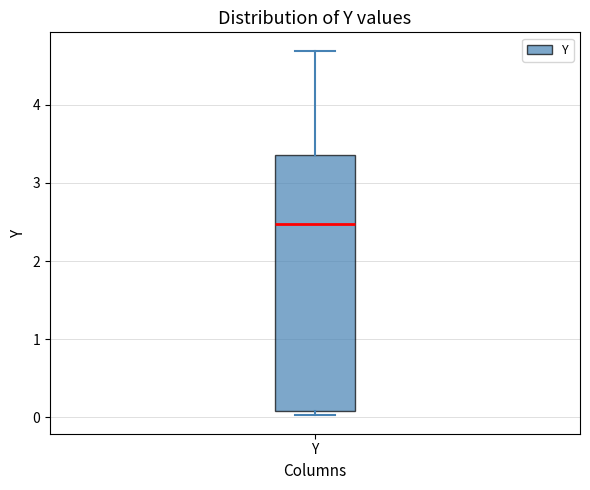

Transcribe this box plot: give where the median line is, the range the box spans, and where the two whiskers end, as read against the y-axis. The values are not printed on the chart, so give them approximately, as read against the axis.

median 2.5, box 0.1 to 3.4, whiskers 0.0 to 4.7